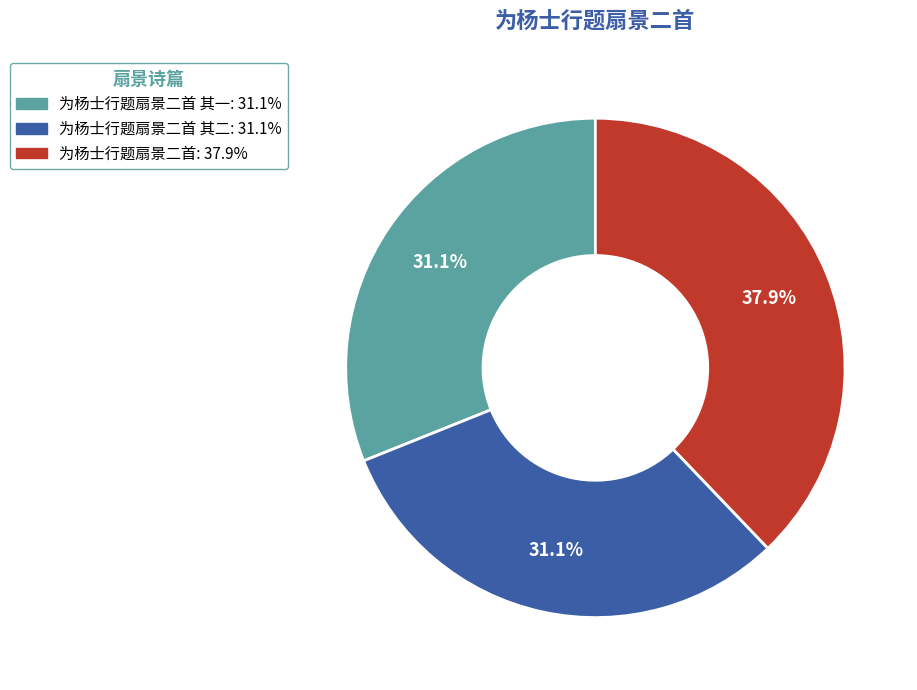

Count the number of slices in the pie.

3